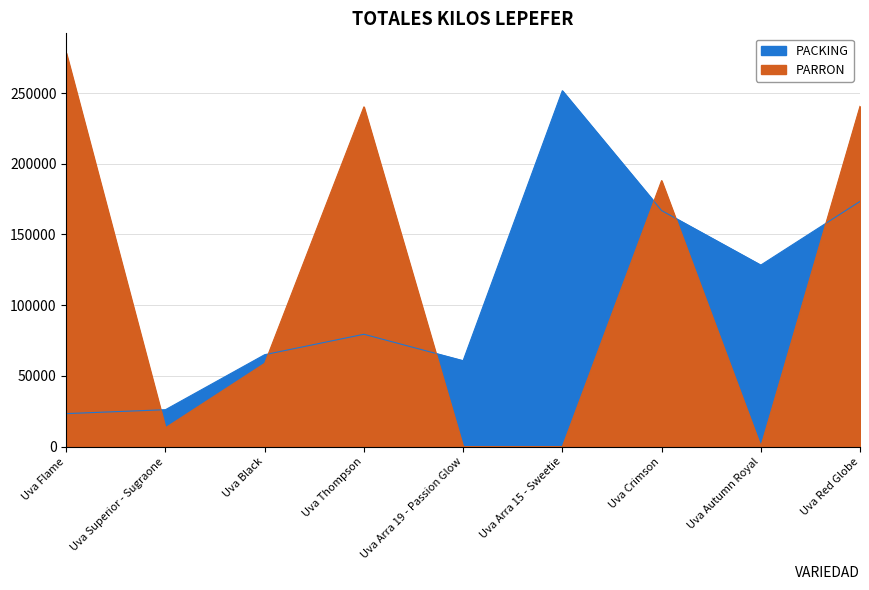

The value of PACKING at Uva Autumn Royal is 128337. True or false?

True